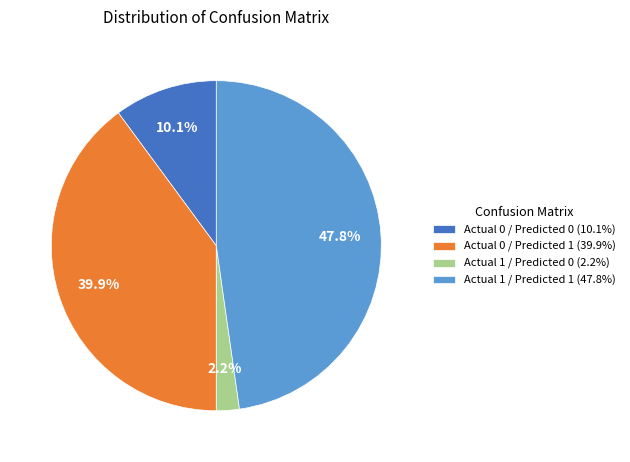

What percentage is NOT represented by Actual 1 / Predicted 0?

97.8%